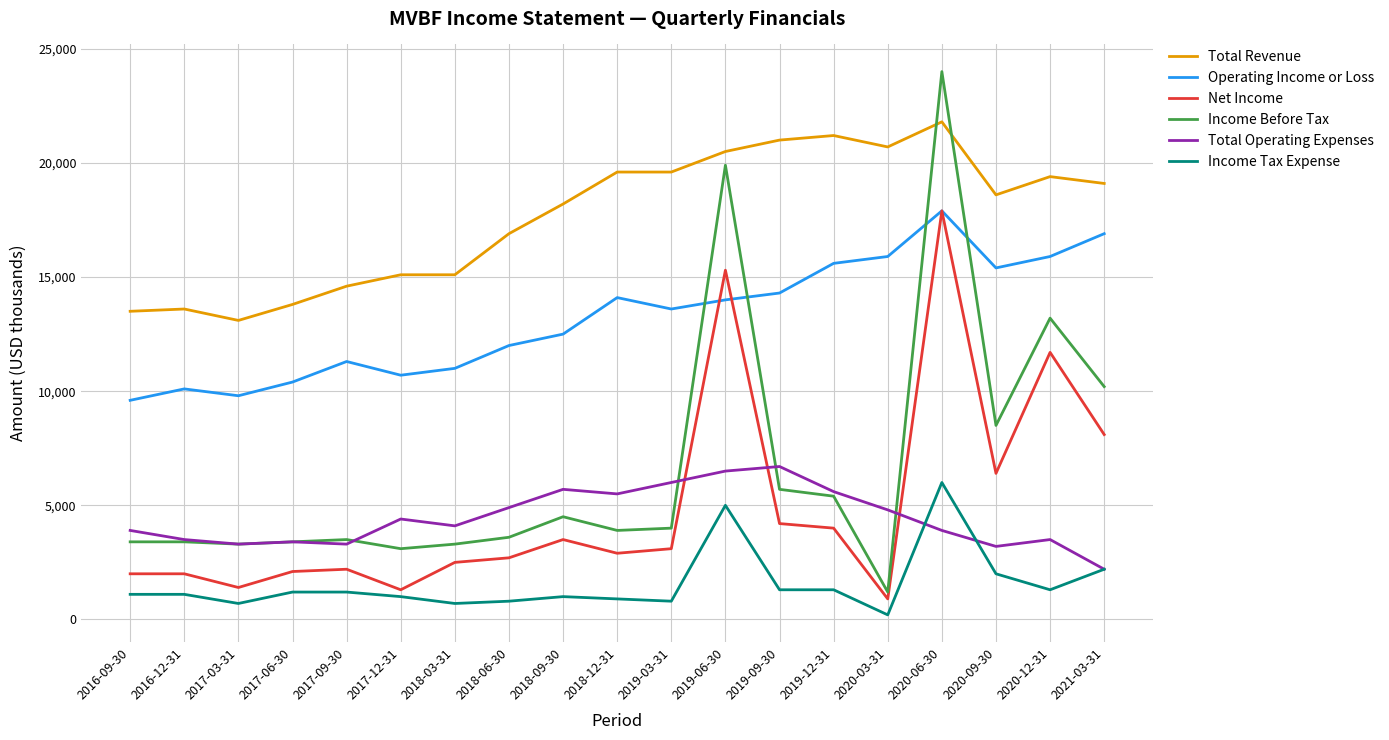

Which series has the largest range (max minus min)?

Income Before Tax